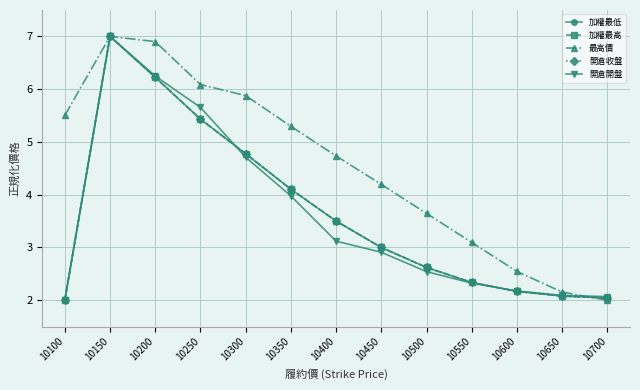

At which category is the sum across all series the highest?

10150